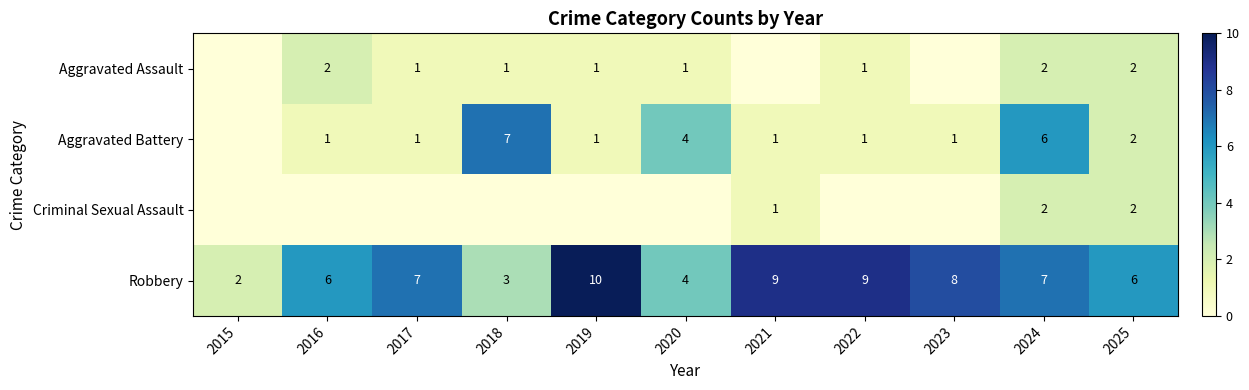

Is the value of Robbery at 2023 greater than the value of Aggravated Battery at 2019?

Yes